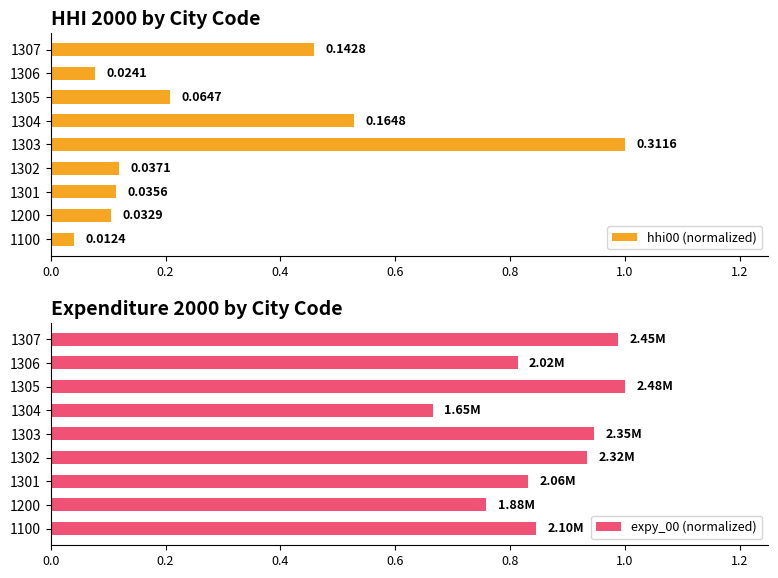

Are the bars horizontal?

Yes